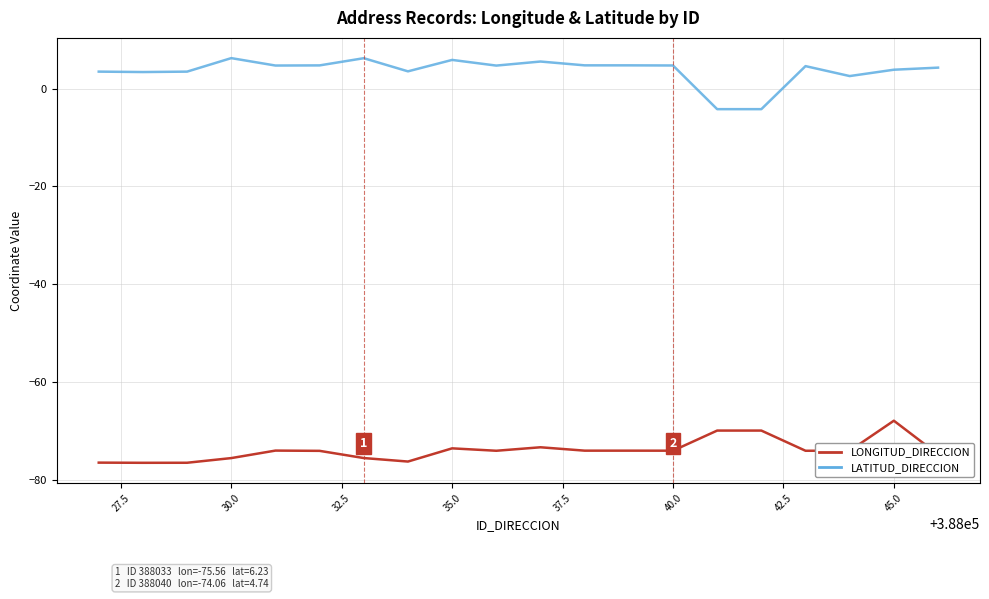

List the series in order of their overall mean, highest first.

LATITUD_DIRECCION, LONGITUD_DIRECCION